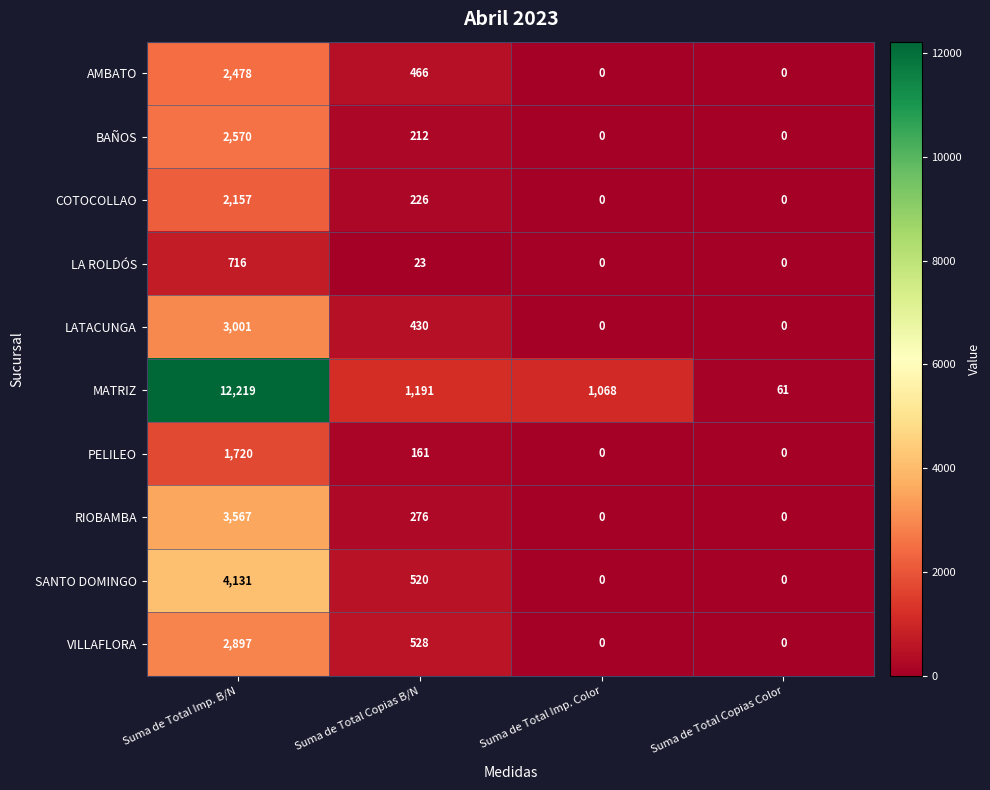

Is it true that PELILEO equals 161 at Suma de Total Copias B/N?

True